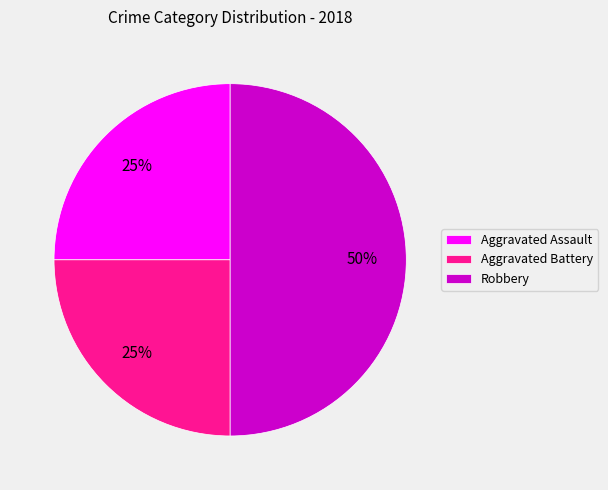

Which slice is the largest?

Robbery